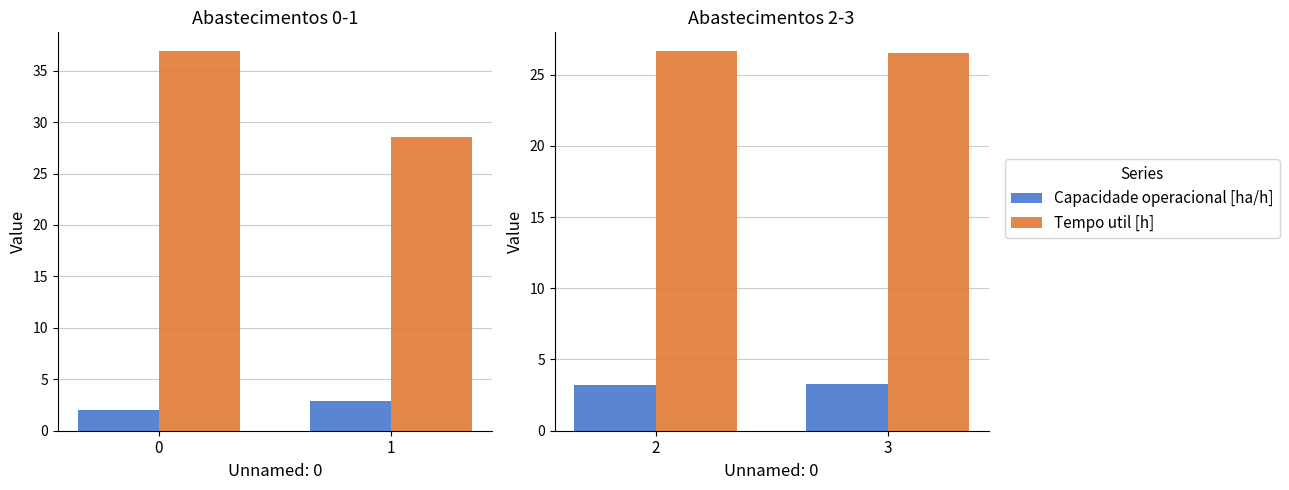

Count the number of data series in this chart.

2